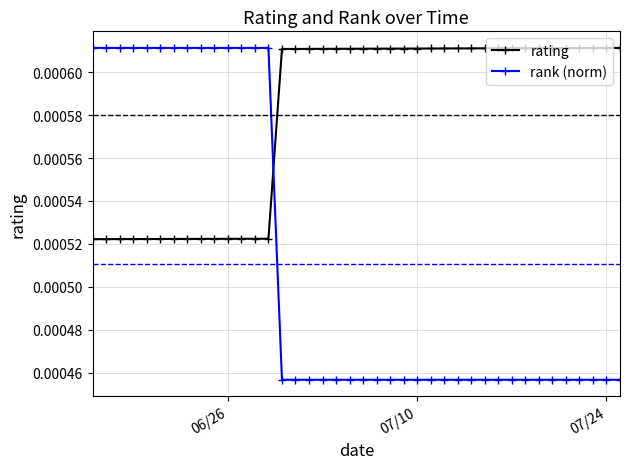

After their last crossing, which series has the higher values: rating or rank (norm)?

rating